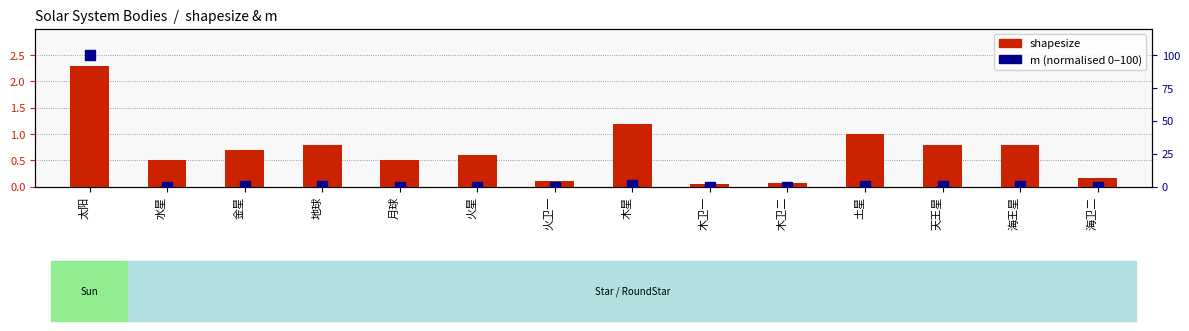

Reading right to left, what are all the values shown in this chart?

shapesize: 0.2	0.8	0.8	1.0	0.1	0.1	1.2	0.1	0.6	0.5	0.8	0.7	0.5	2.3
m (normalised 0-100): 0.0	0.8	0.9	0.6	0.0	0.0	1.2	0.0	0.1	0.0	0.9	0.8	0.0	100.0